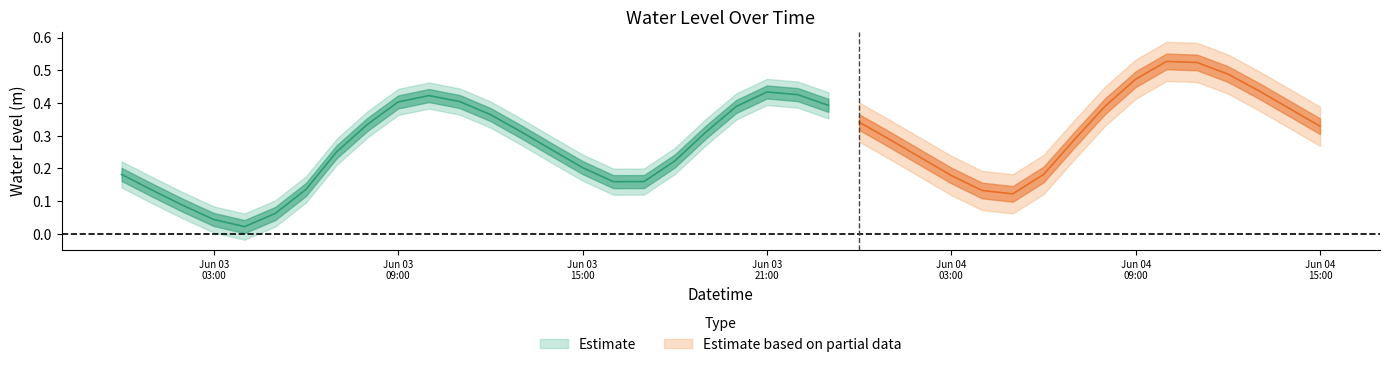

Which category has the highest value across all series?

2023-06-04 10:00:00